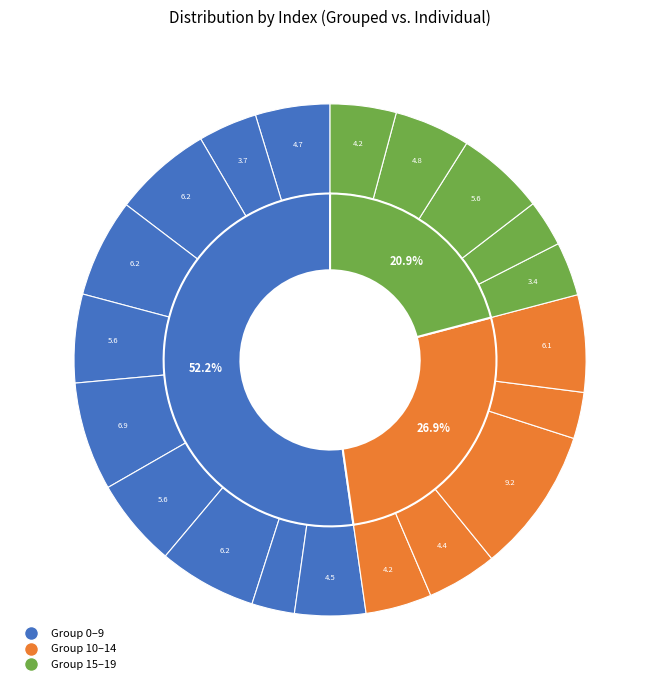

To the nearest percent, what percentage of the pie is 14?

3%